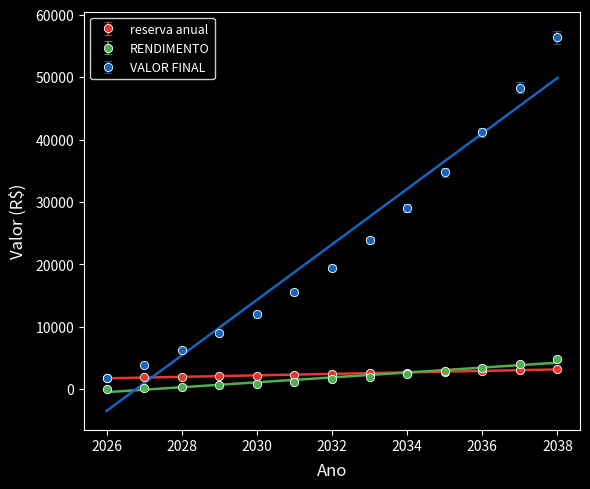

Which label corresponds to the largest value in the chart?

2038